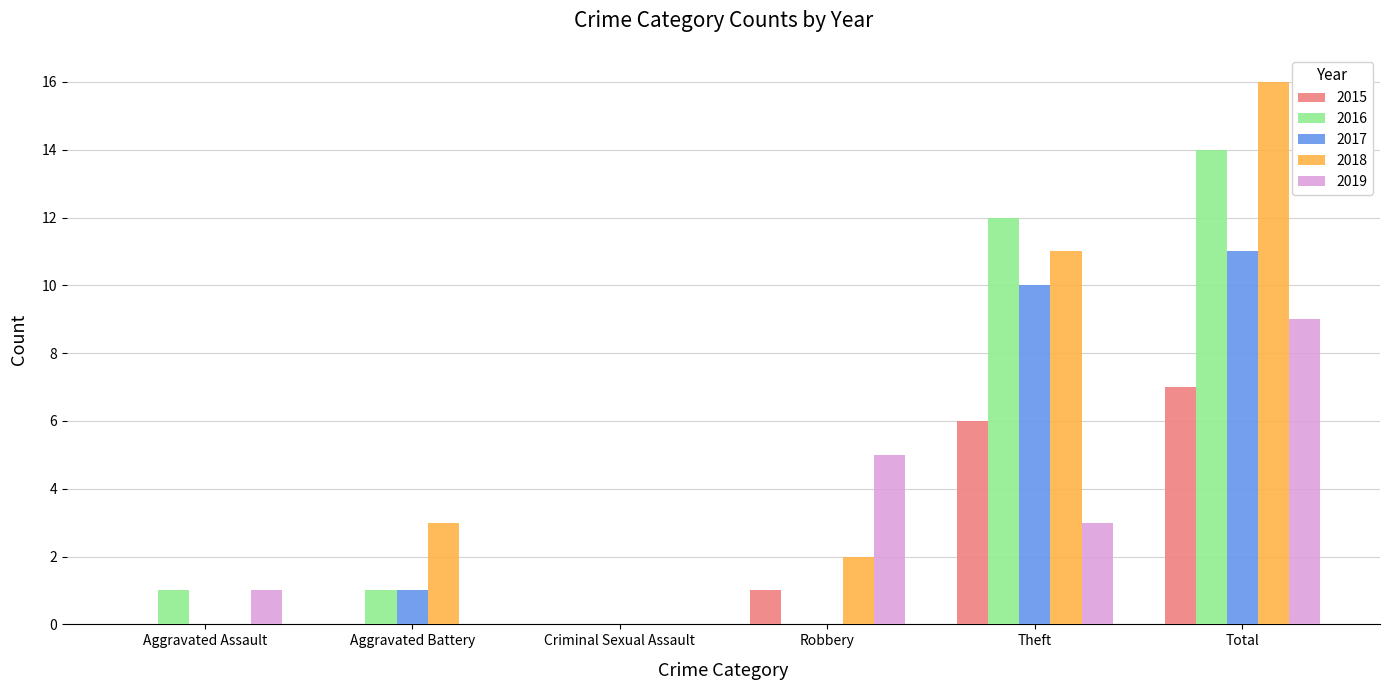

How many data points does each series have?

6